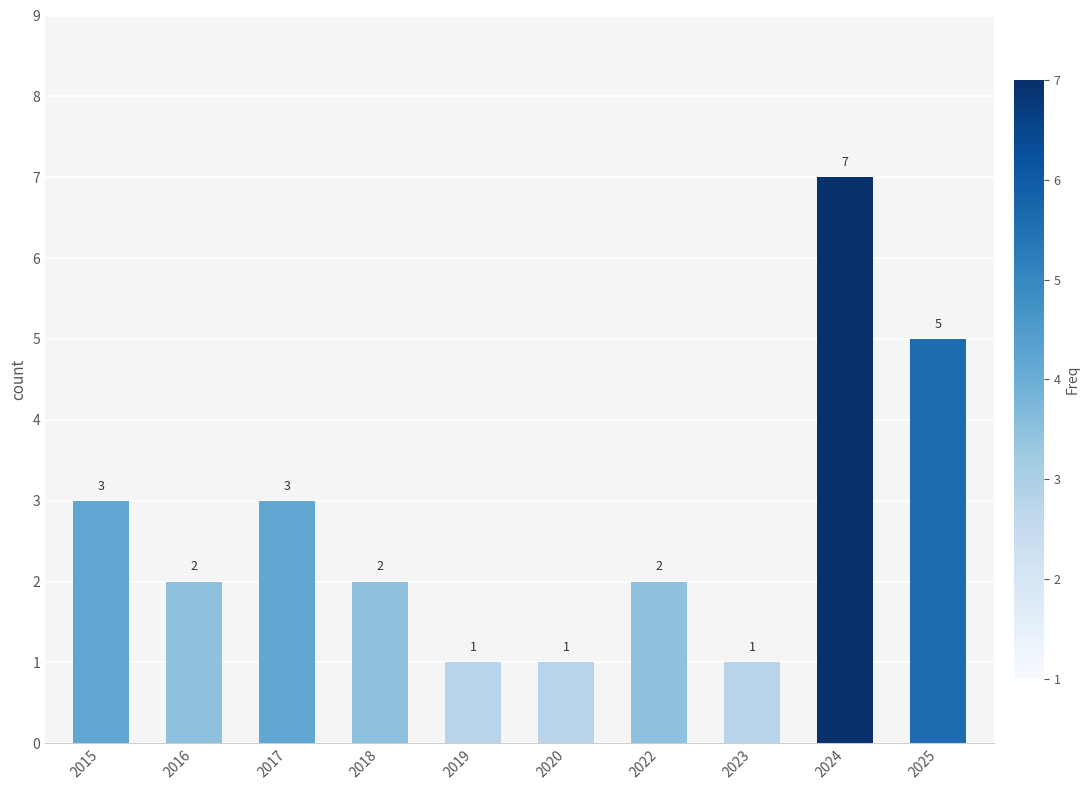

What is the maximum value shown in the chart?

7